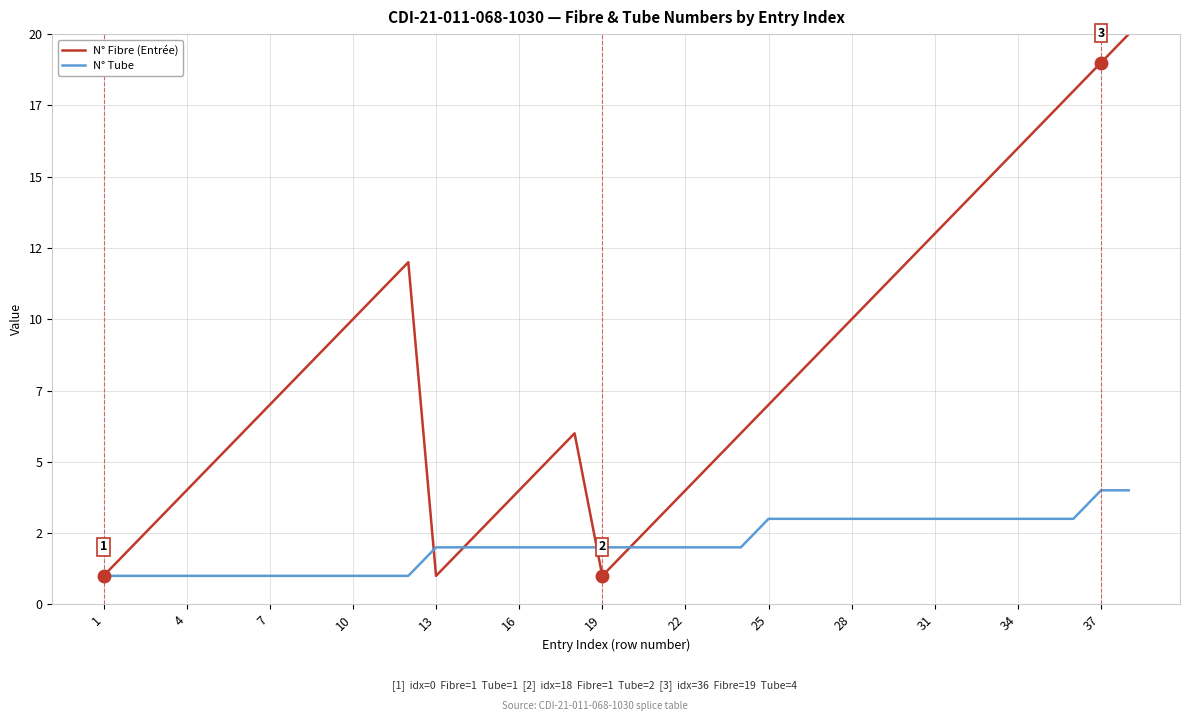

What is the highest value of the N° Tube series?

4